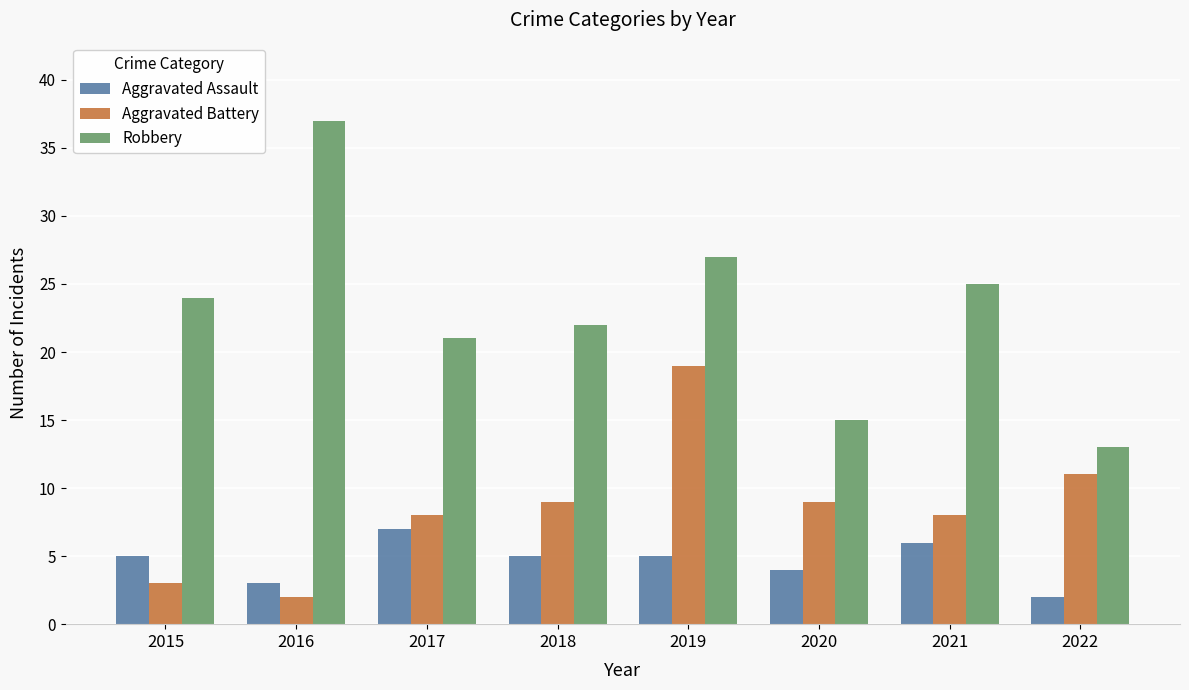

Reading right to left, extract all data points from this chart.

Aggravated Assault: 2	6	4	5	5	7	3	5
Aggravated Battery: 11	8	9	19	9	8	2	3
Robbery: 13	25	15	27	22	21	37	24